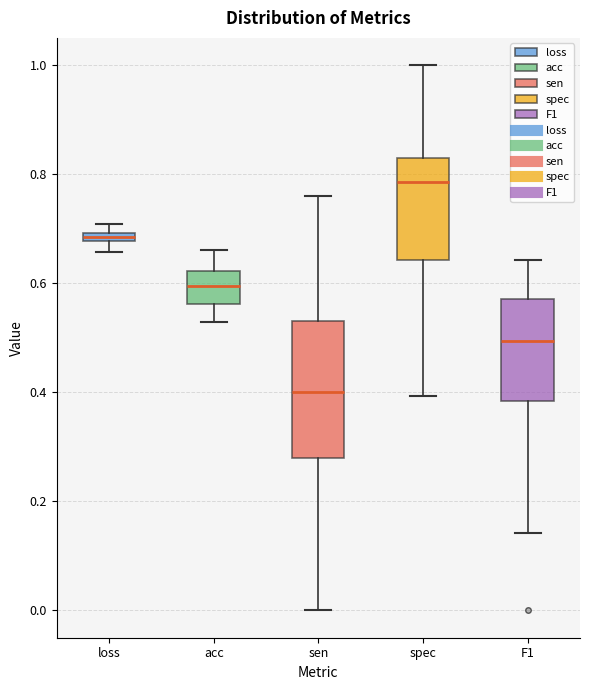

Where is the lower edge of the box for spec on the y-axis? The values are not printed on the chart, so give them approximately, as read against the axis.

0.64